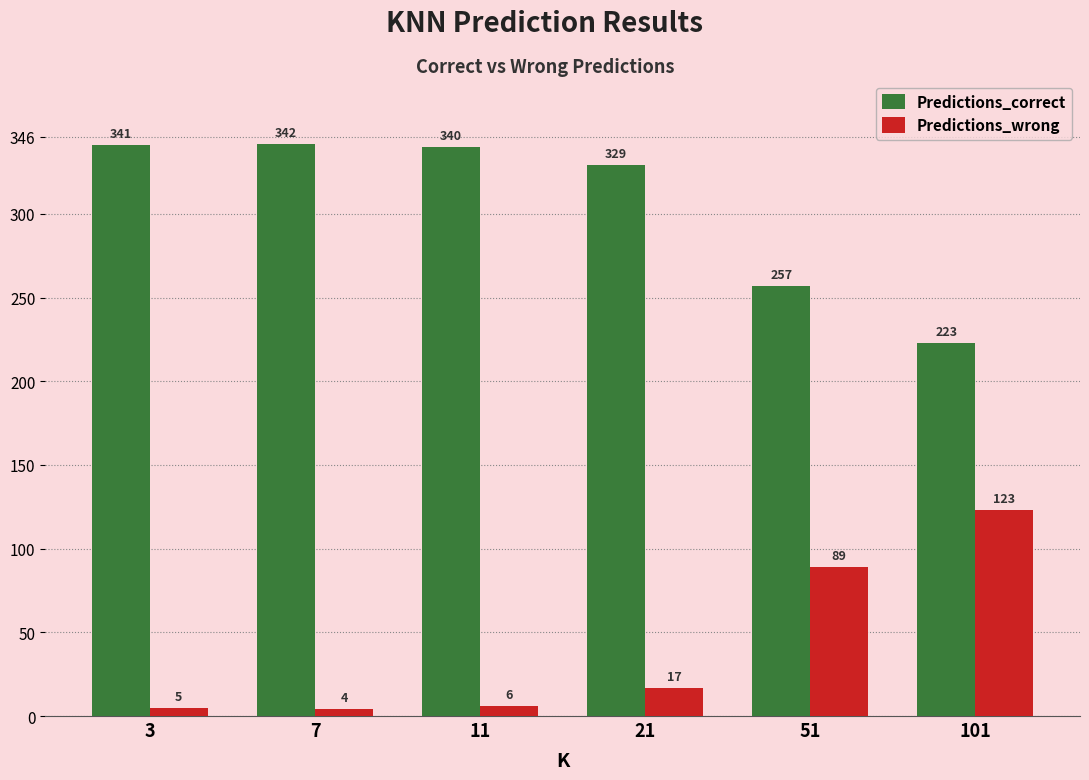

What is the difference between the highest and lowest values at 101?

100